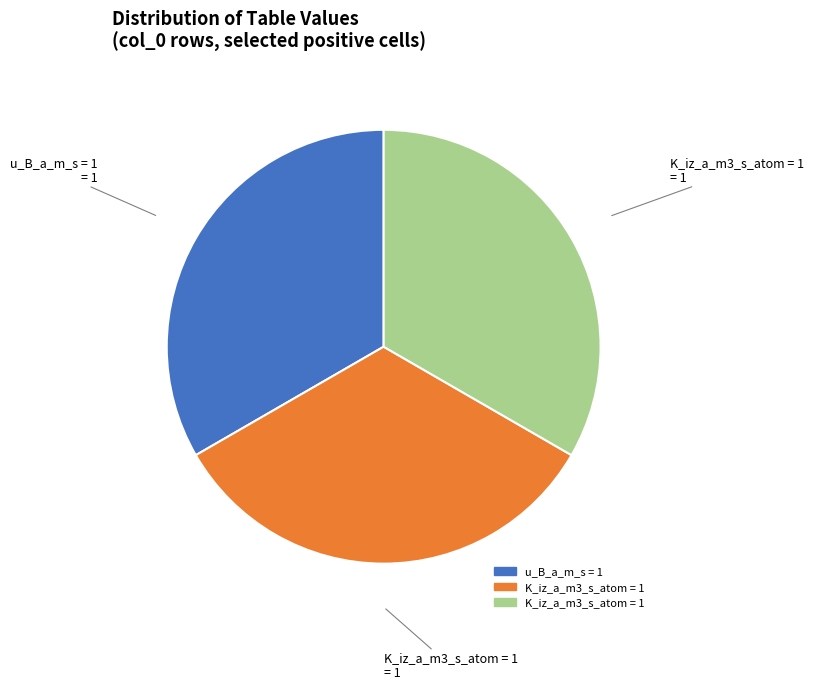

Is there a majority slice in this chart?

No